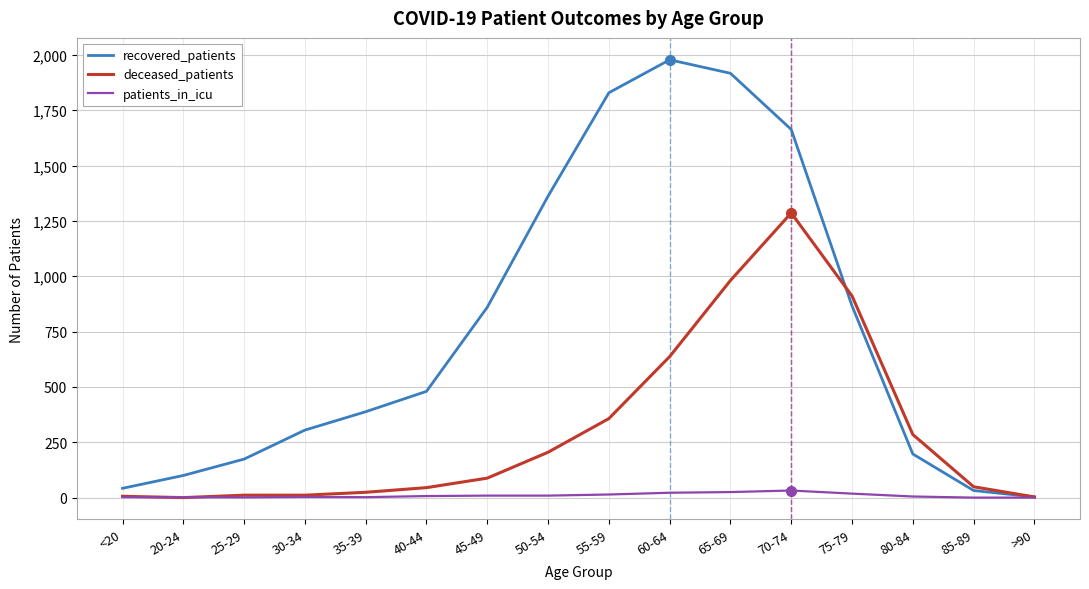

True or false: recovered_patients has more than 0 interior local peaks.

True